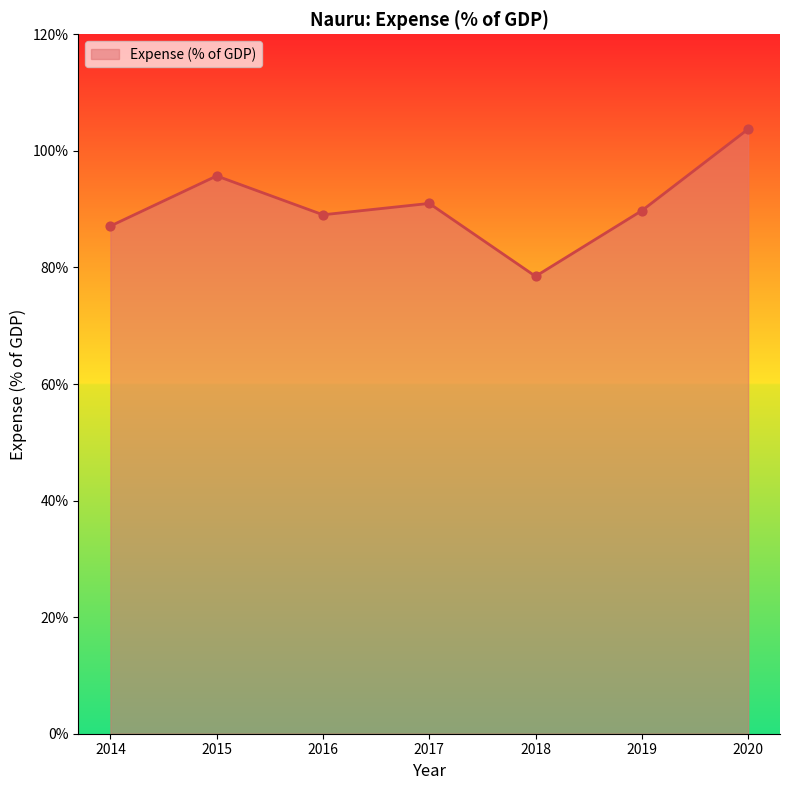

What is the change in value from 2014 to 2019?

+2.6